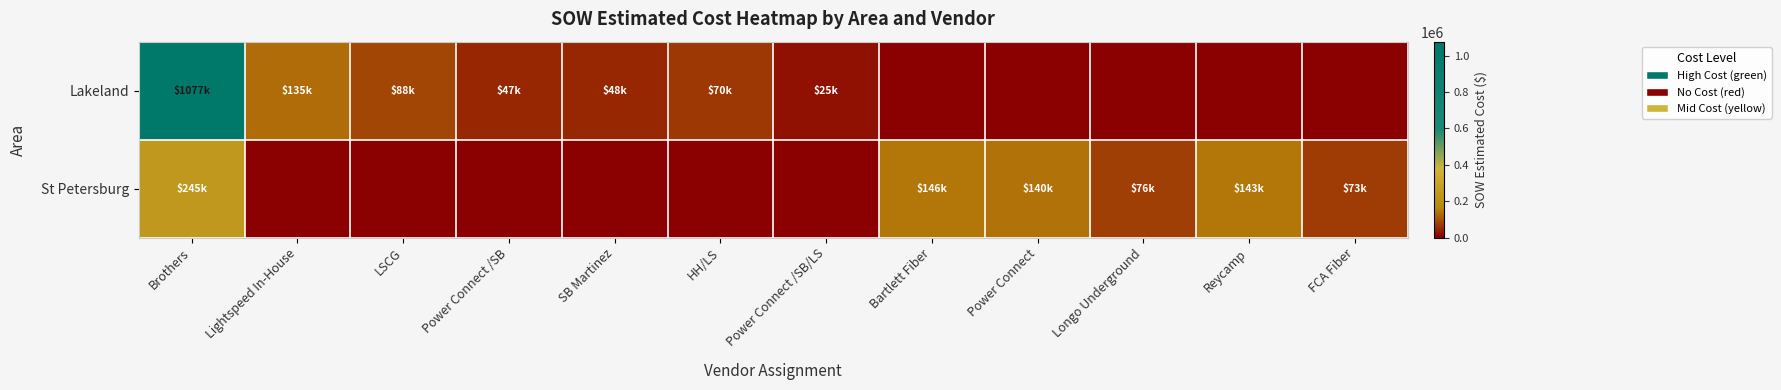

At which category is the sum across all series the highest?

Brothers